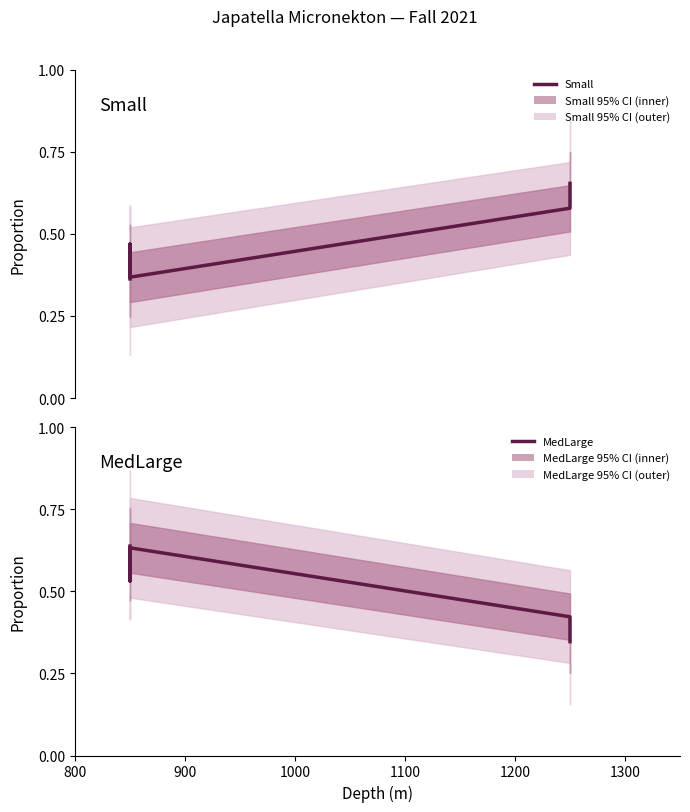

Rank the series by their average value, from lowest to highest.

Small, MedLarge